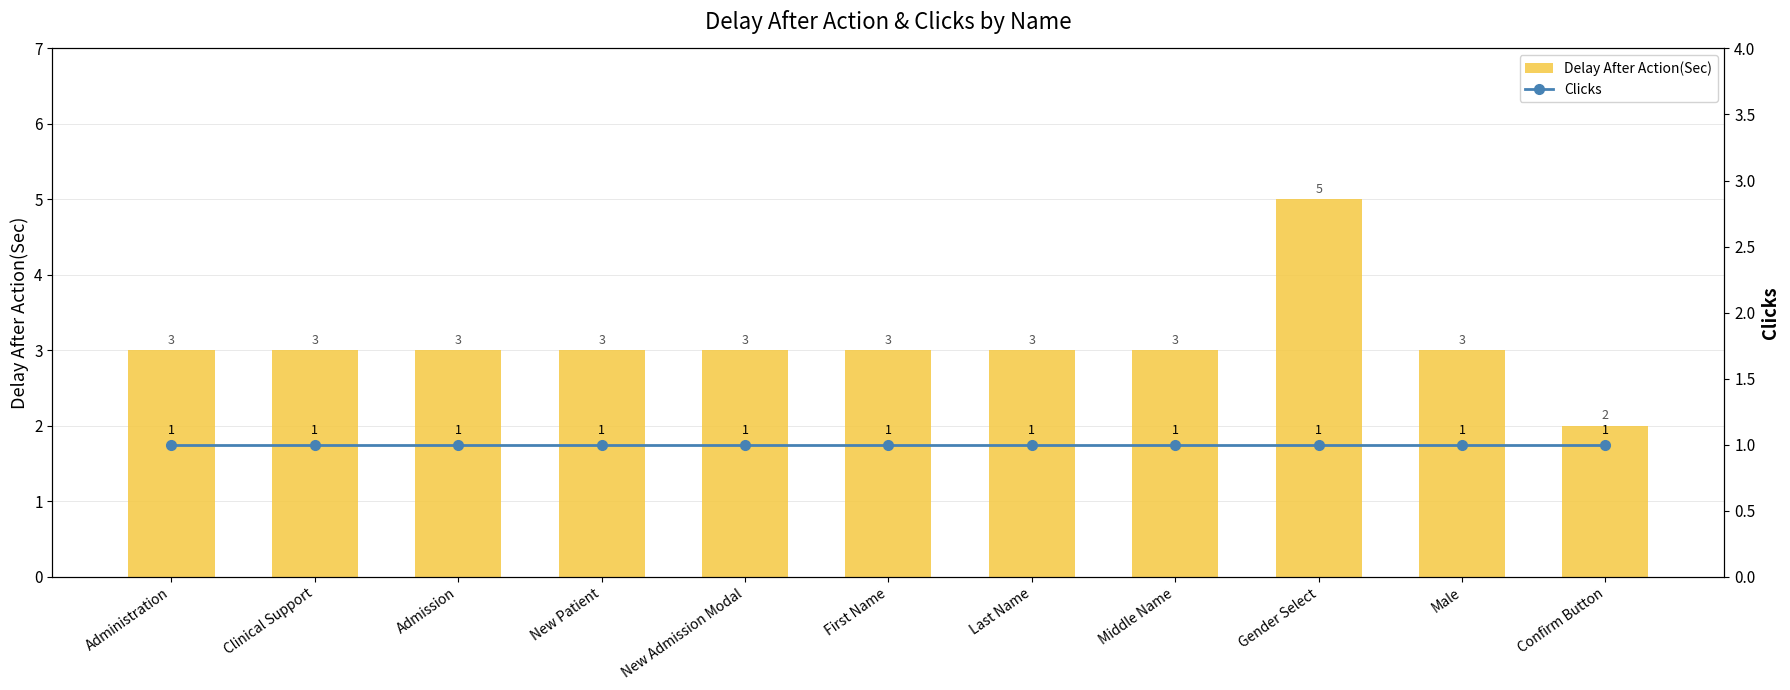

Where does the Delay After Action(Sec) series first go above 3?

Gender Select